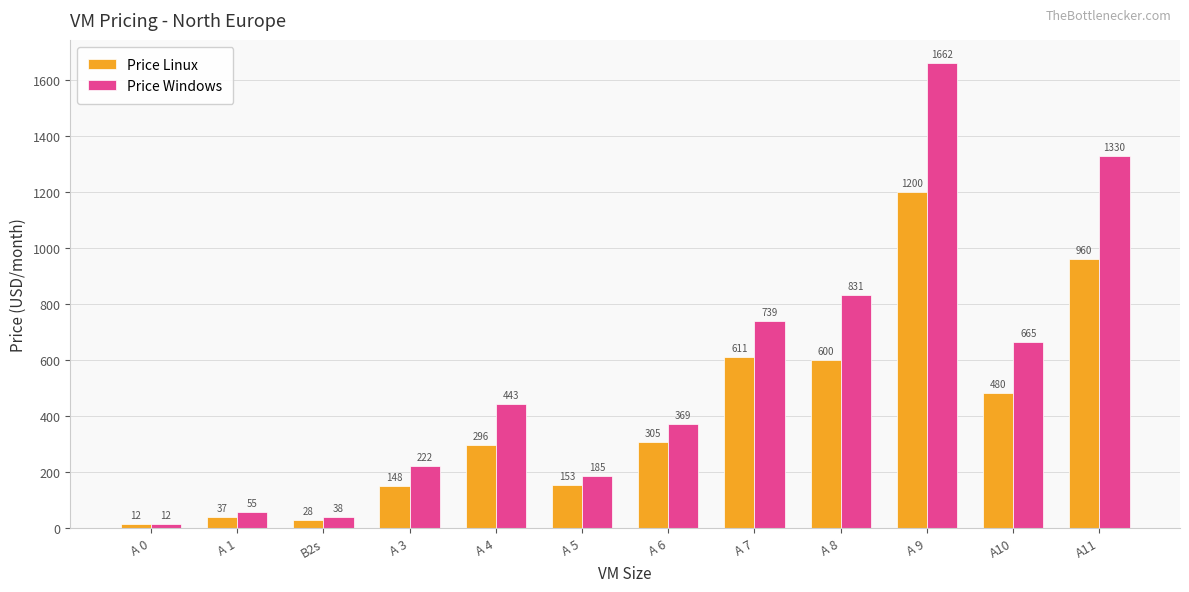

What is the sum of the Price Linux values at A10 and A 8?

1080.4